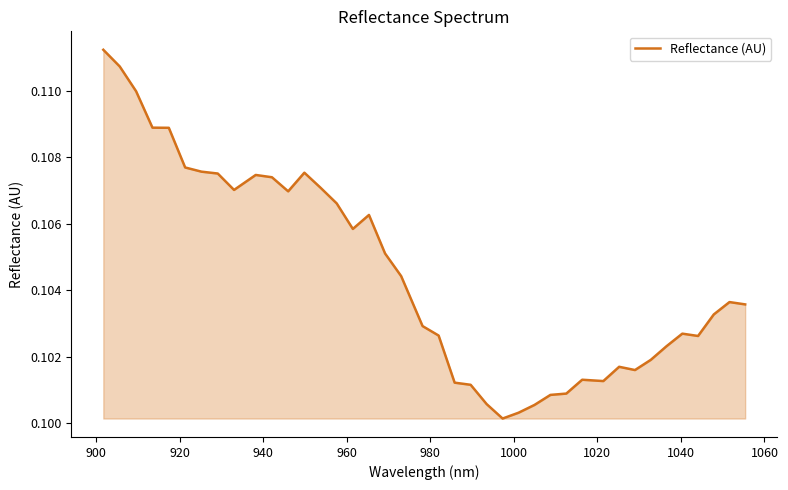

How many lines are shown in the chart?

1